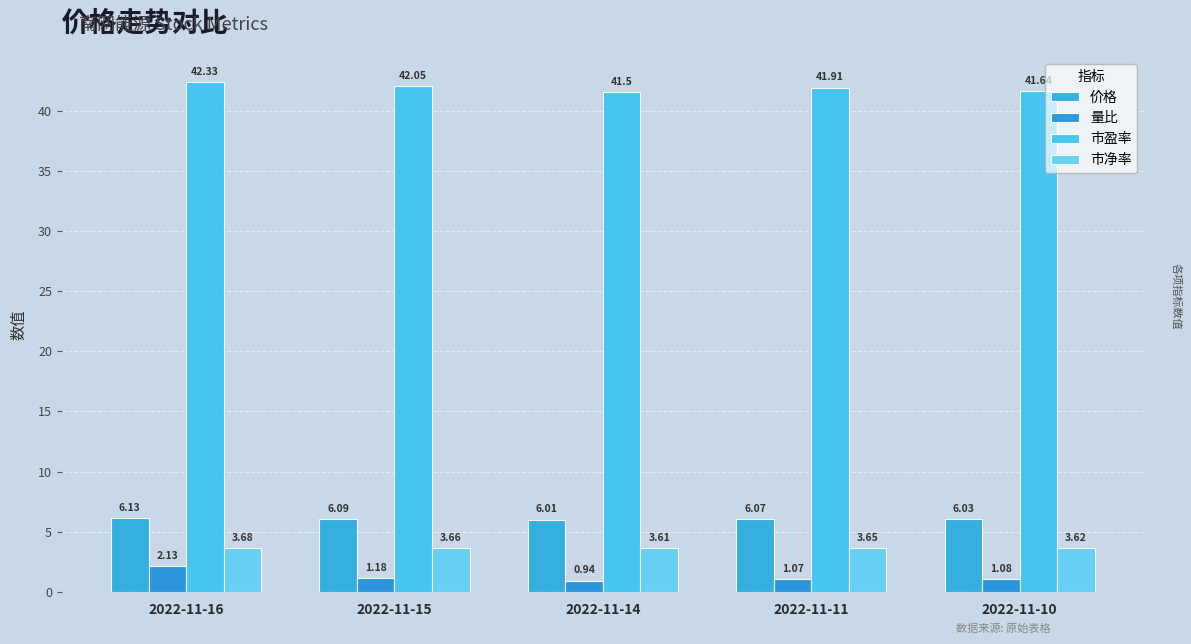

At which category is the sum across all series the highest?

2022-11-16